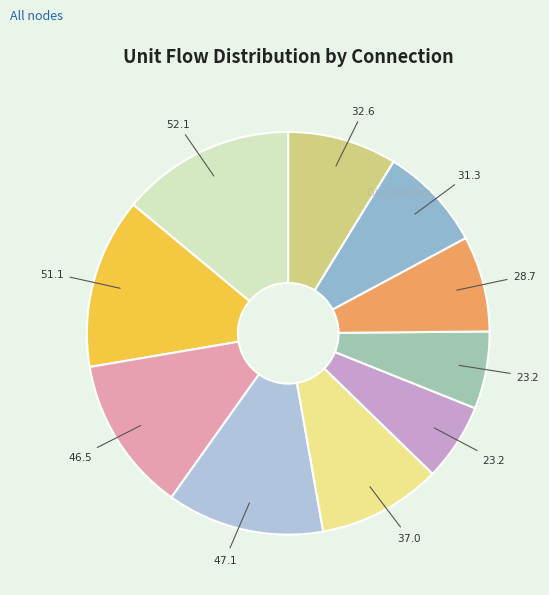

How many segments does this pie chart have?

10